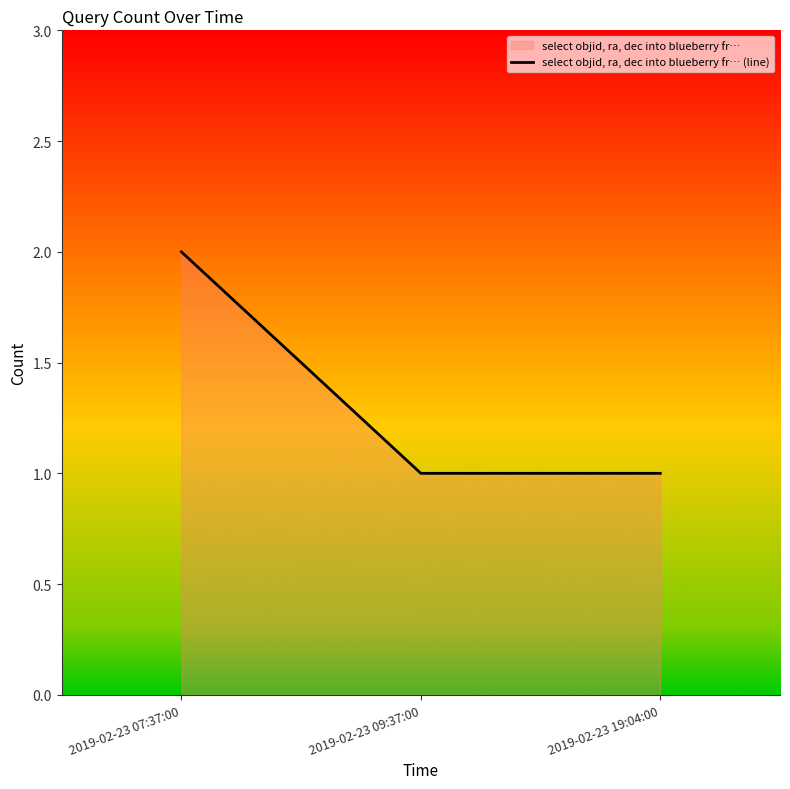

How many lines are shown in the chart?

1